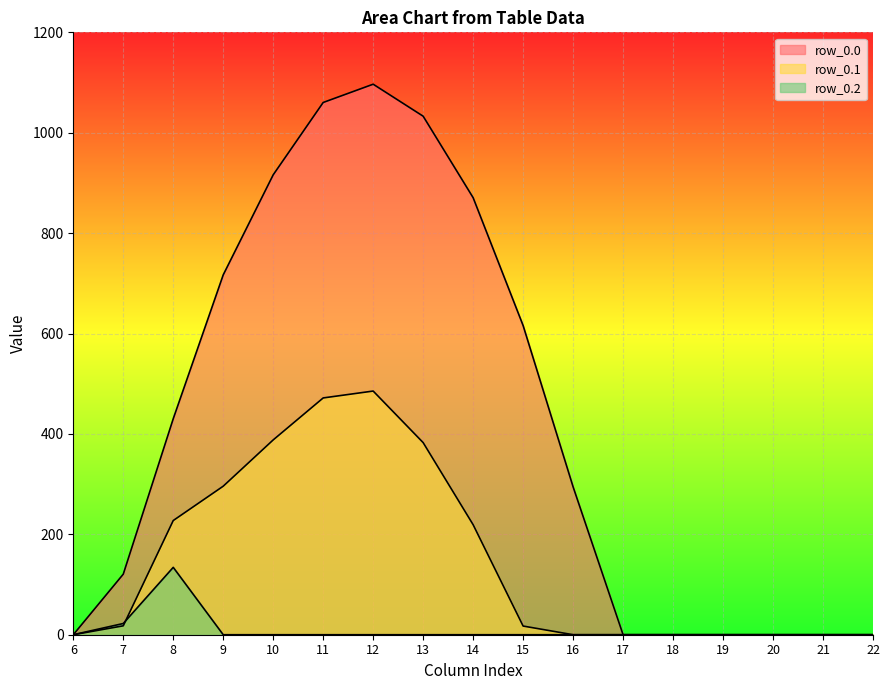

At which label does row_0.0 first exceed 294?

8